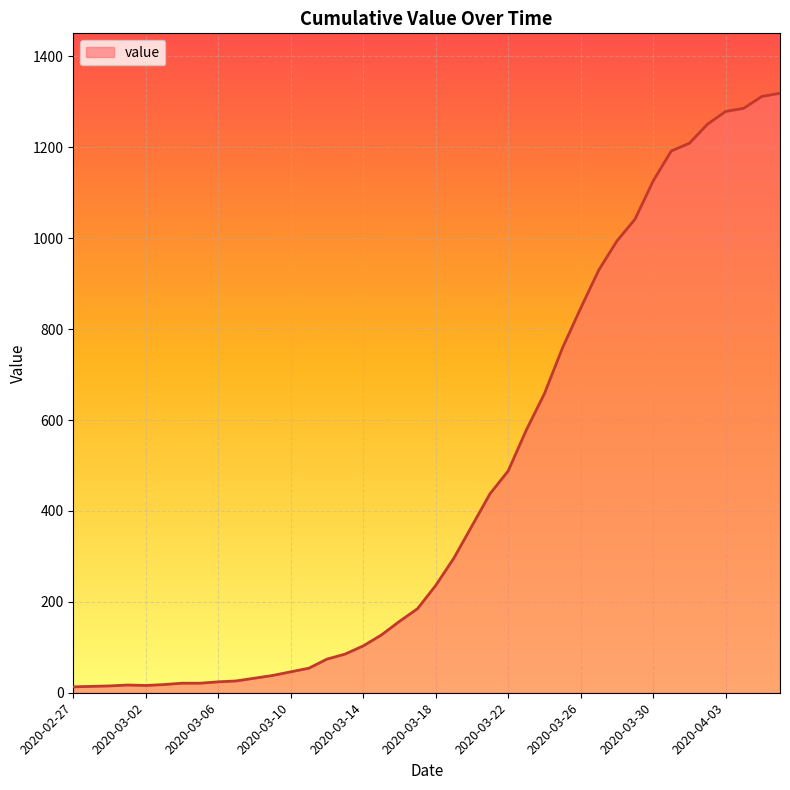

What is the minimum value shown in the chart?

13